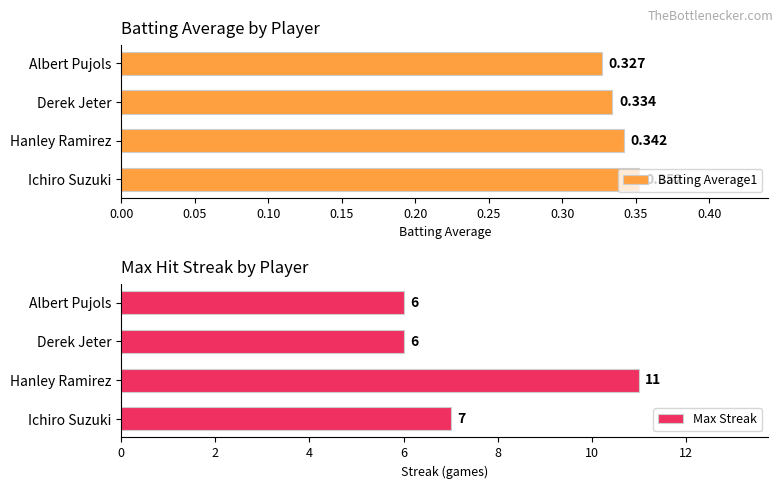

Which category has the highest value in the Batting Average1 series?

Ichiro Suzuki